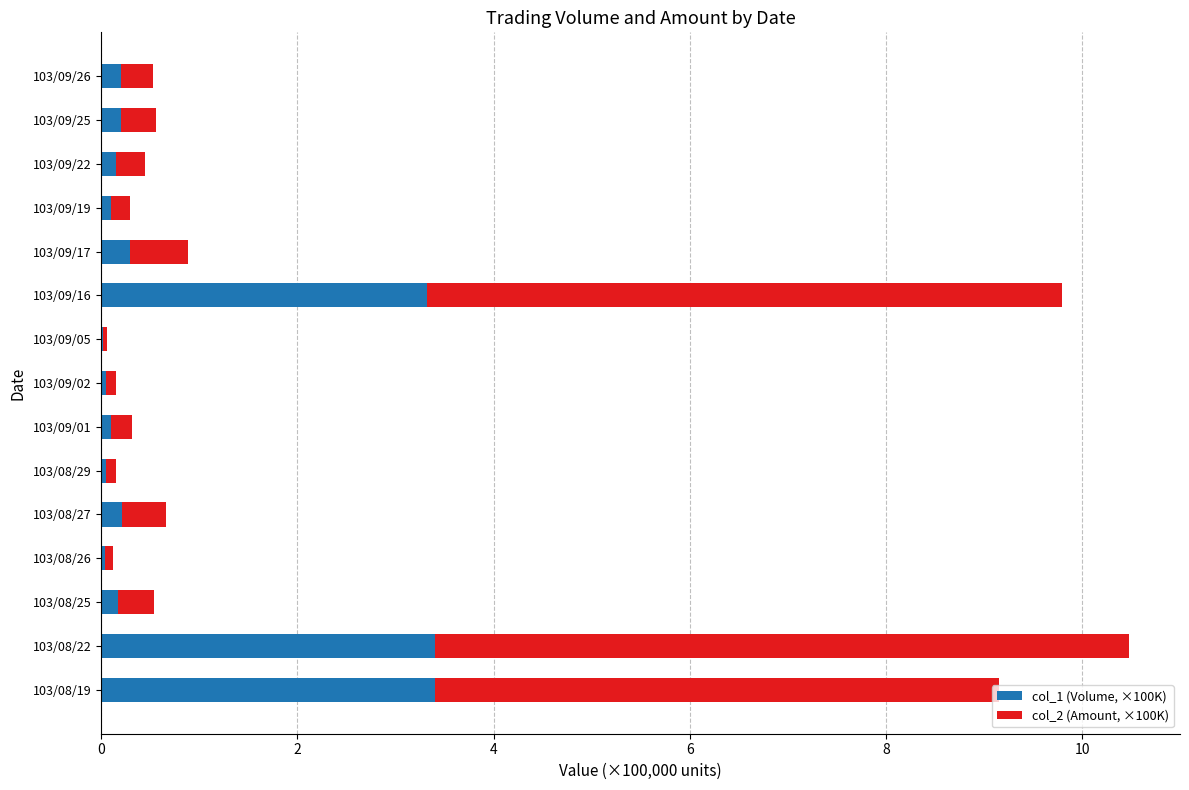

True or false: col_1 (Volume, ×100K) has a value of 0.2 at 103/08/27.

True